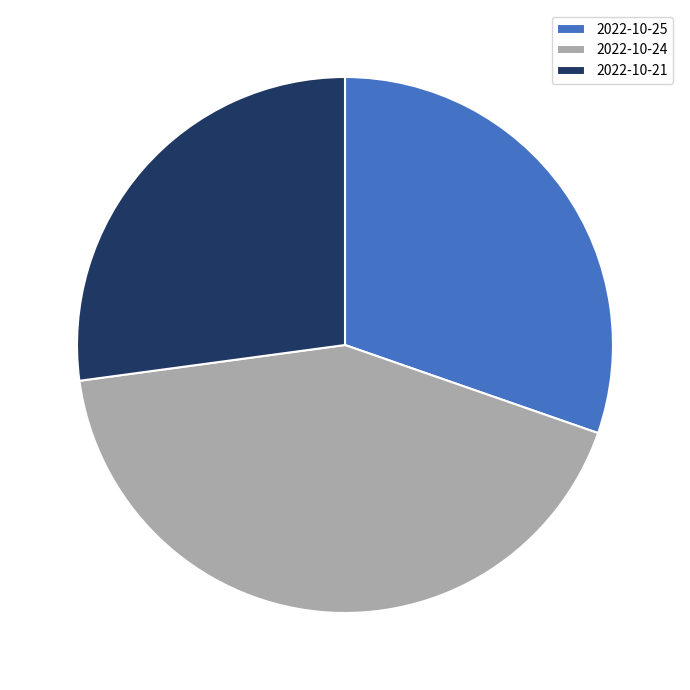

Do 2022-10-25 and 2022-10-24 together represent more than half of the pie?

Yes